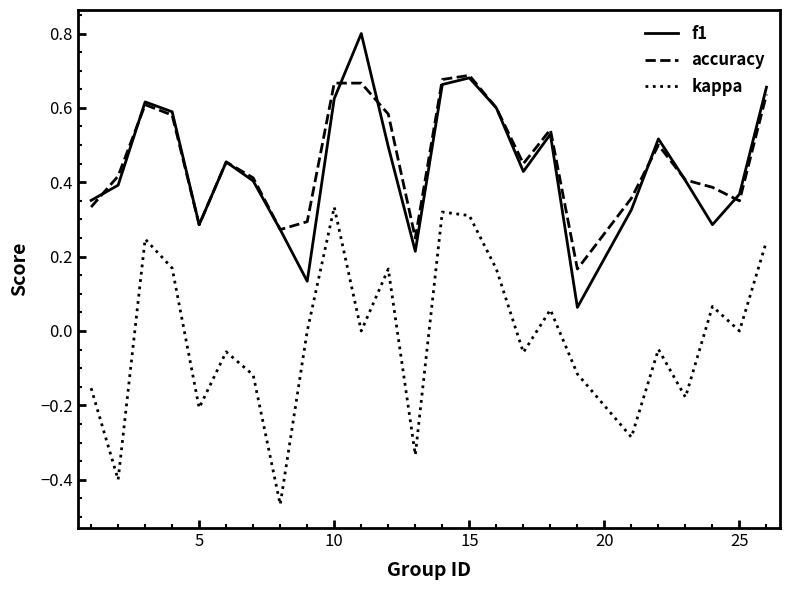

True or false: accuracy and kappa cross at least once.

False